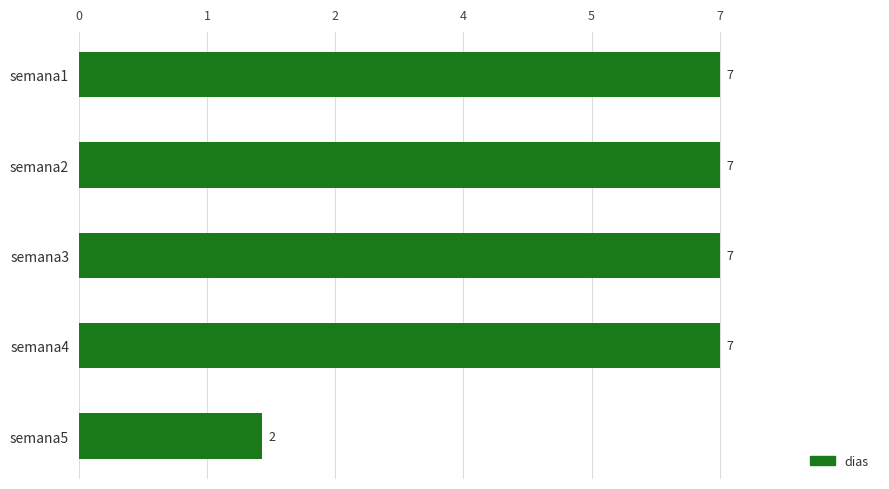

How many values are below 1?

1